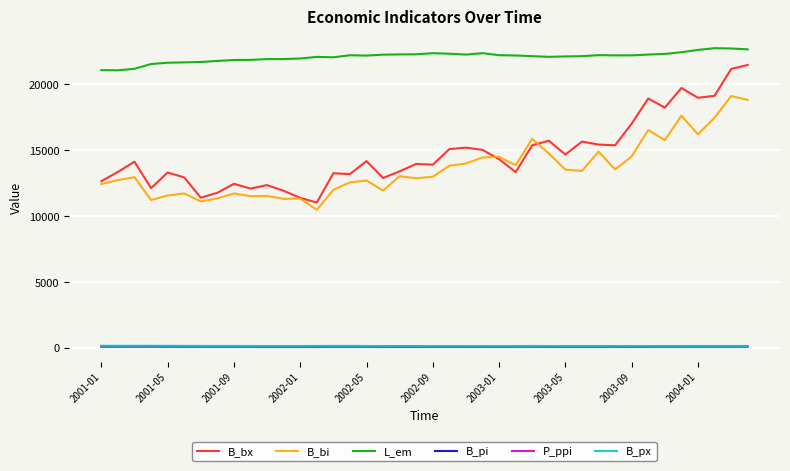

What is the greatest value displayed?

22757.4